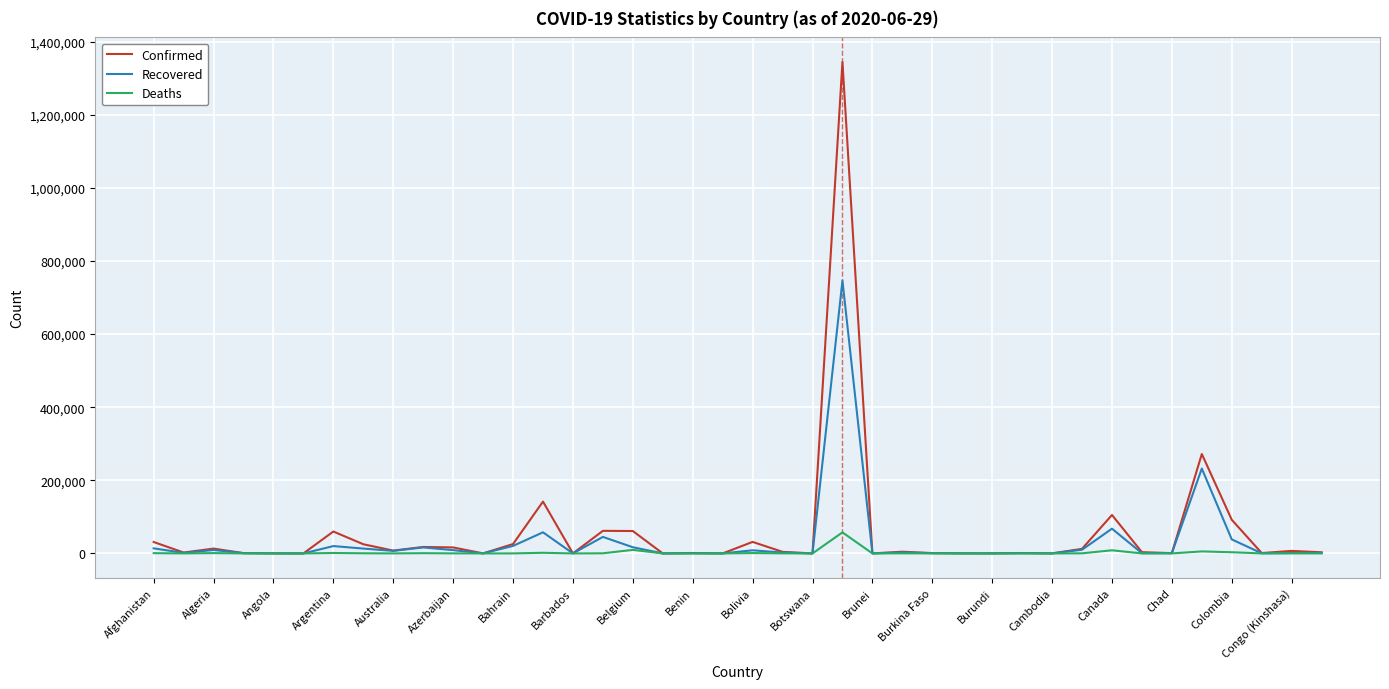

List the series in order of their peak value, highest first.

Confirmed, Recovered, Deaths